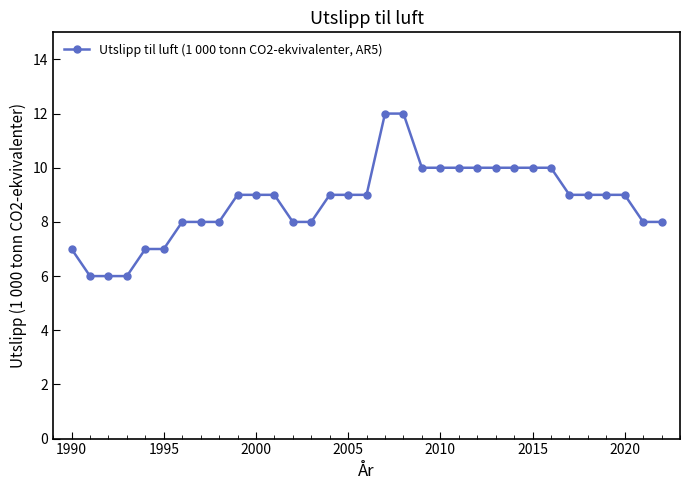

What is the difference between the maximum and minimum values?

6